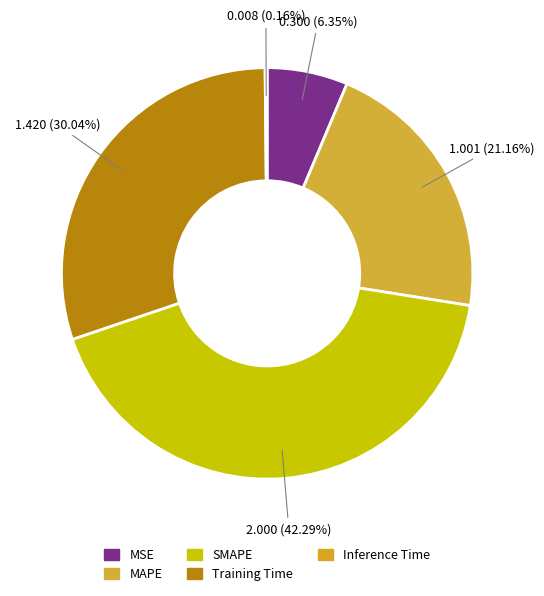

How much of the chart is everything except Training Time?

70.0%